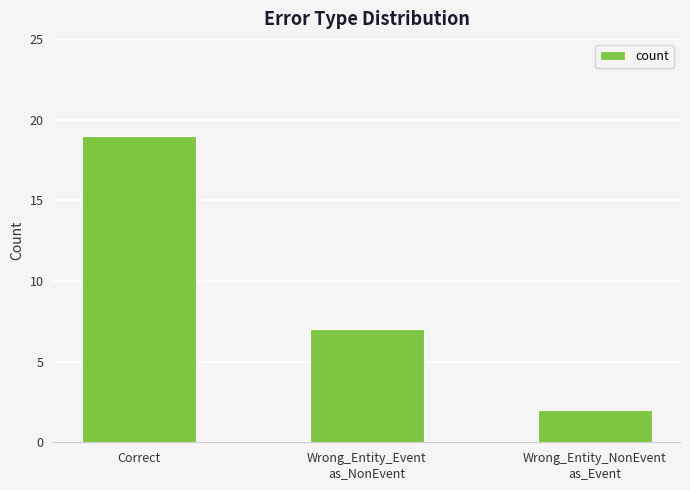

The chart shows a value of 7 at Wrong_Entity_Event
as_NonEvent. True or false?

True